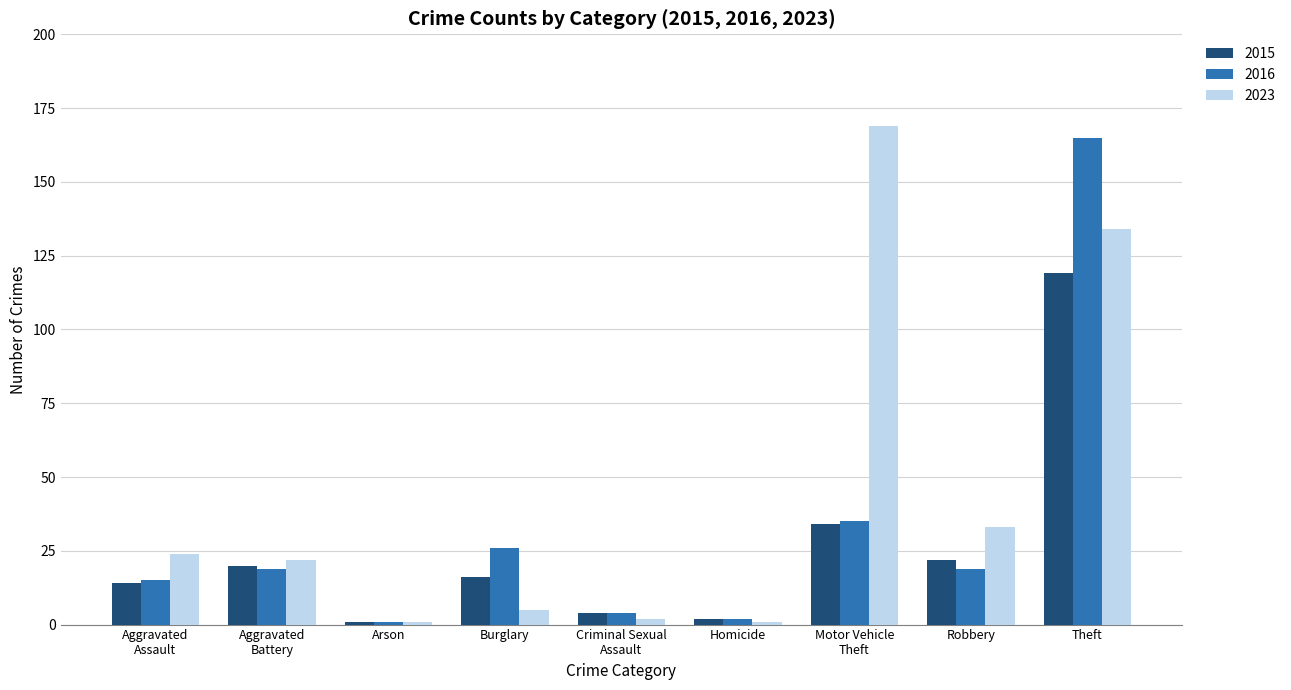

How many groups of bars are there?

9